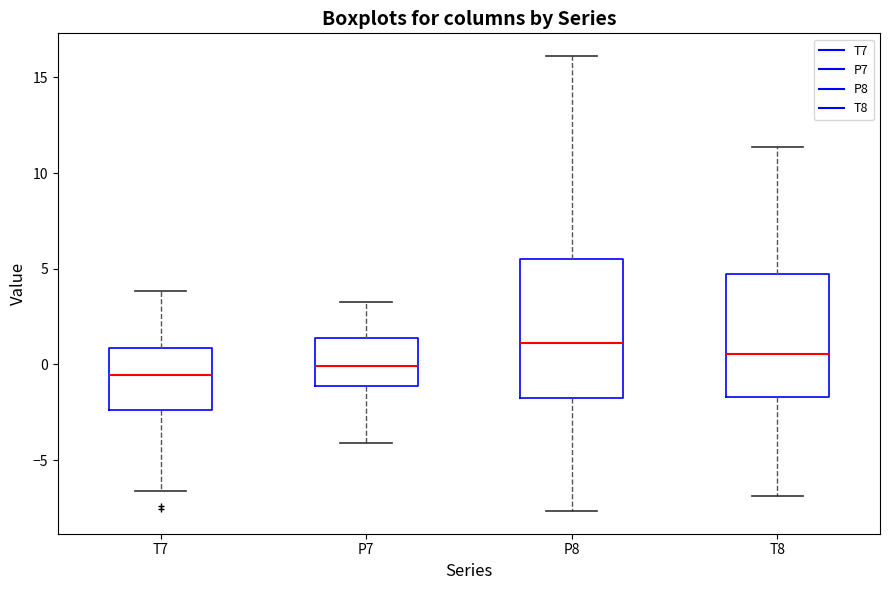

Reading left to right, transcribe this box plot: for each box, give where its median line is, the range the box spans, and where its two whiskers end, as read against the y-axis. The values are not printed on the chart, so give them approximately, as read against the axis.

T7: median -0.5, box -2.5 to 1.0, whiskers -6.5 to 4.0
P7: median 0.0, box -1.0 to 1.5, whiskers -4.0 to 3.5
P8: median 1.0, box -1.5 to 5.5, whiskers -7.5 to 16.0
T8: median 0.5, box -1.5 to 4.5, whiskers -7.0 to 11.5